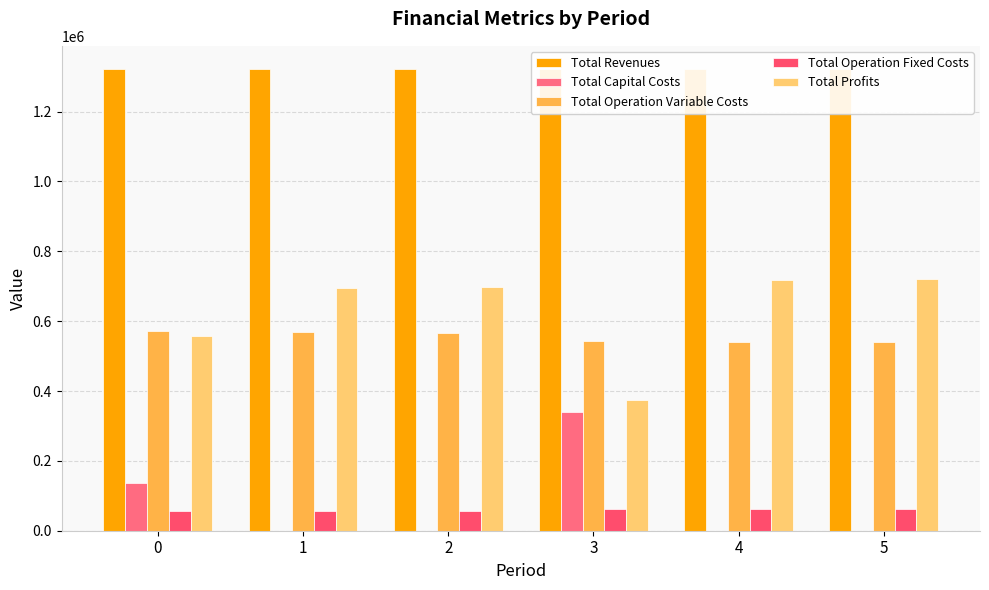

True or false: Total Revenues has a value of 1322345.9 at 5.

True